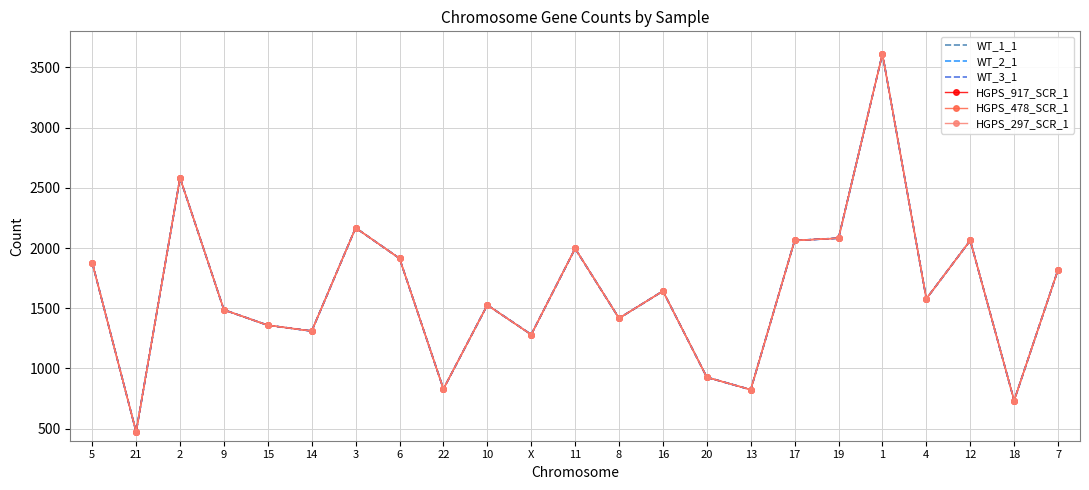

How many interior local valleys does the HGPS_917_SCR_1 series have?

8